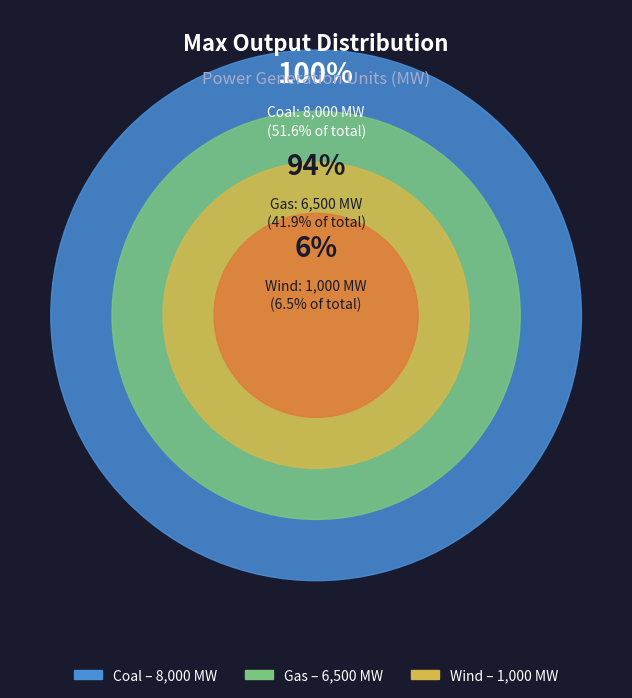

Is there a majority slice in this chart?

Yes